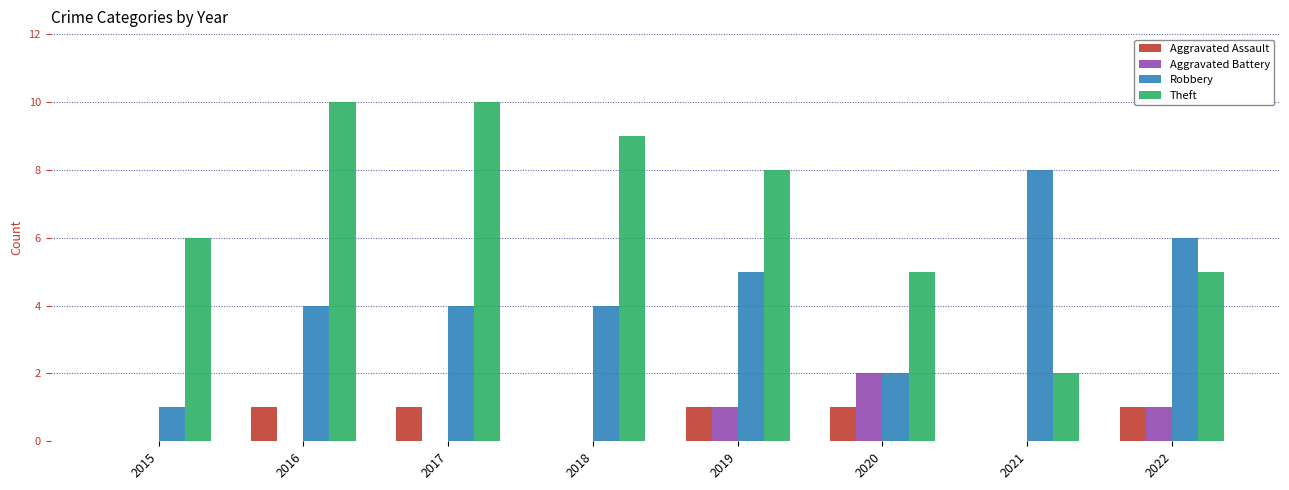

Which series has the widest spread of values?

Theft